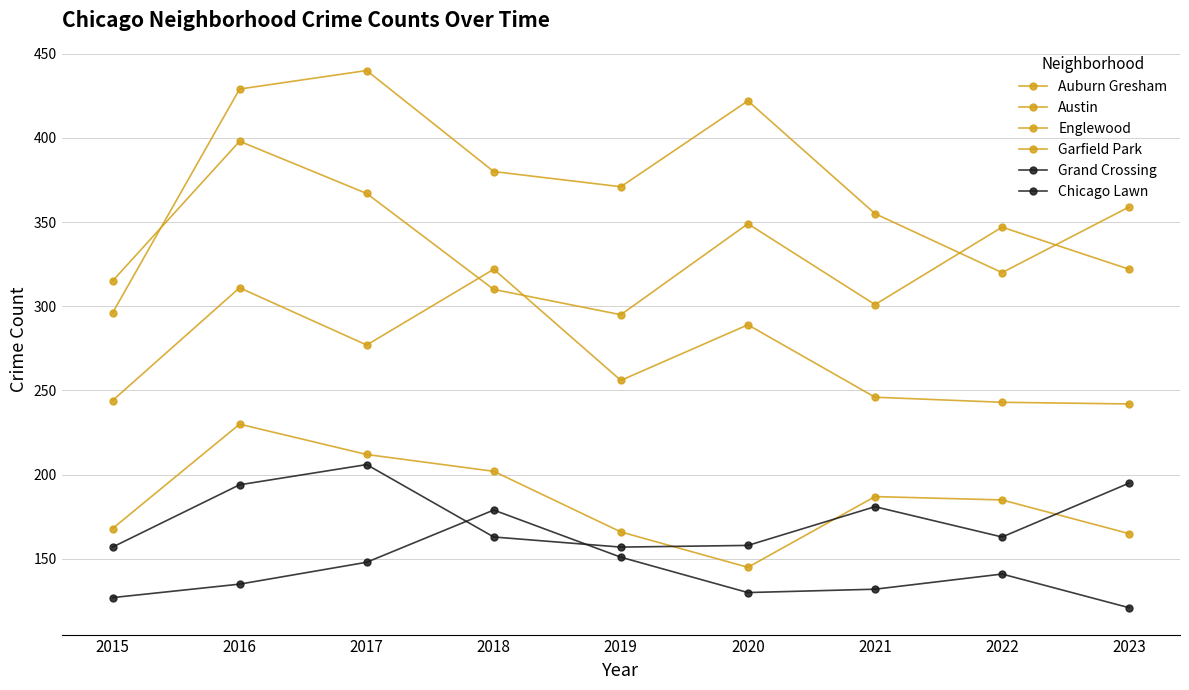

How many series are shown in this chart?

6